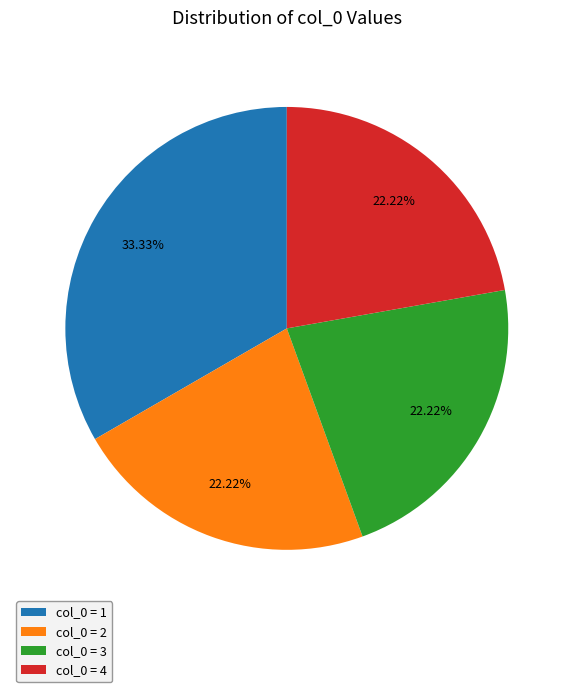

Is there a majority slice in this chart?

No